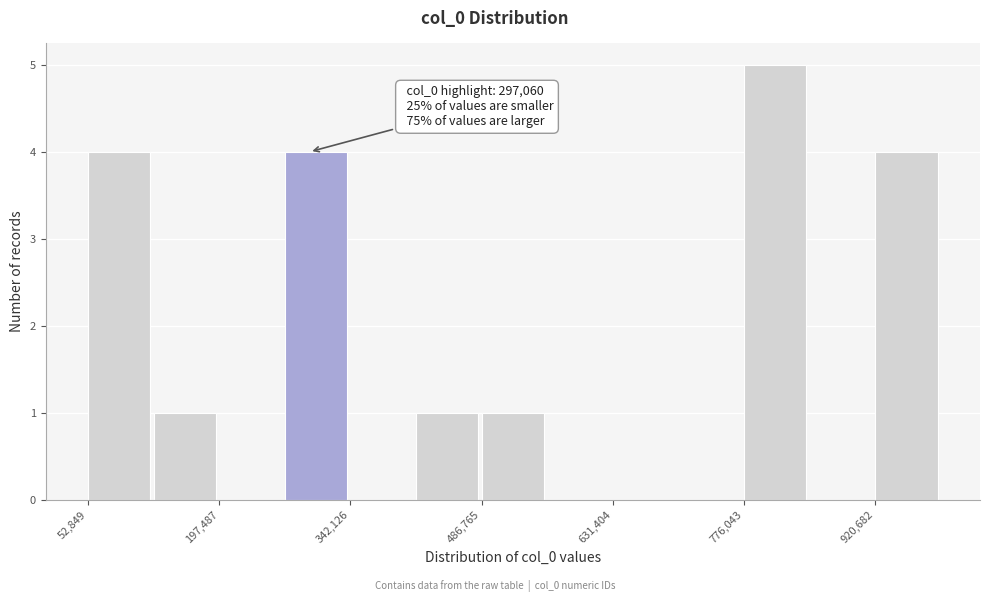

Read against the x-axis, roughly where is the centre of the tallest bar?

820000